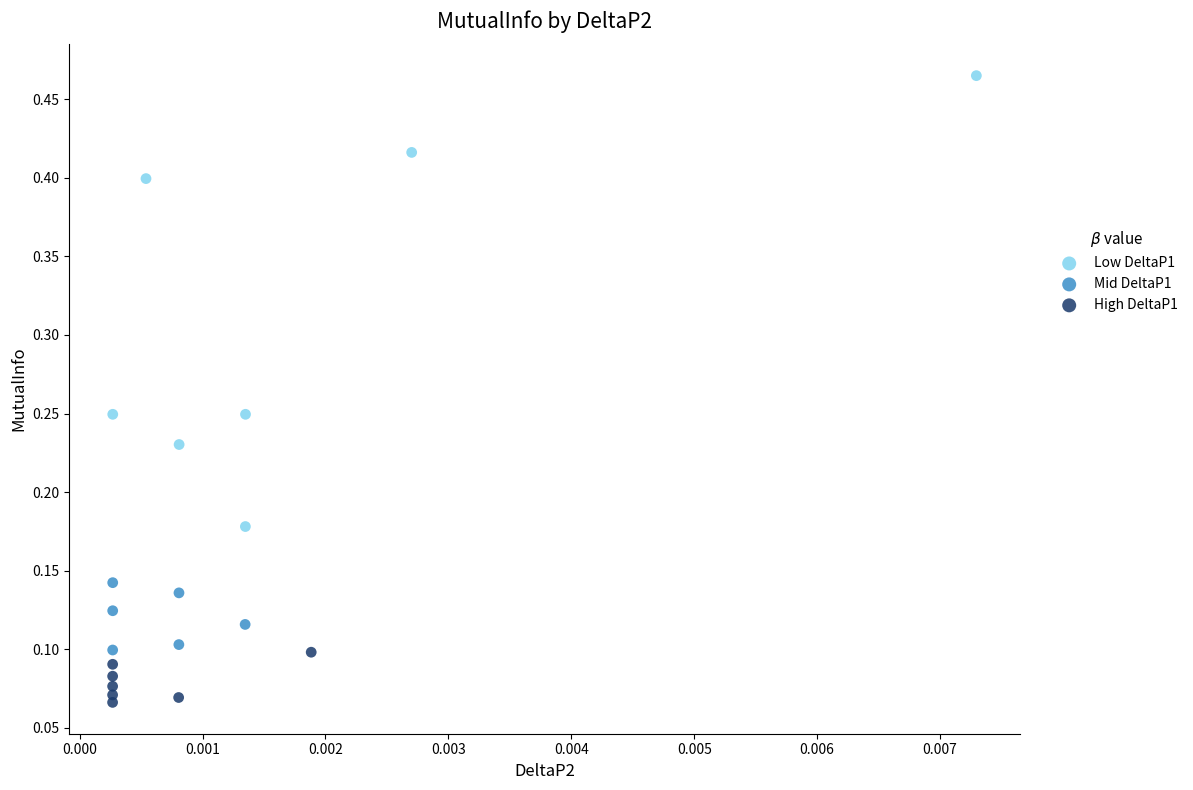

Which series contains the highest Y value?

Low DeltaP1